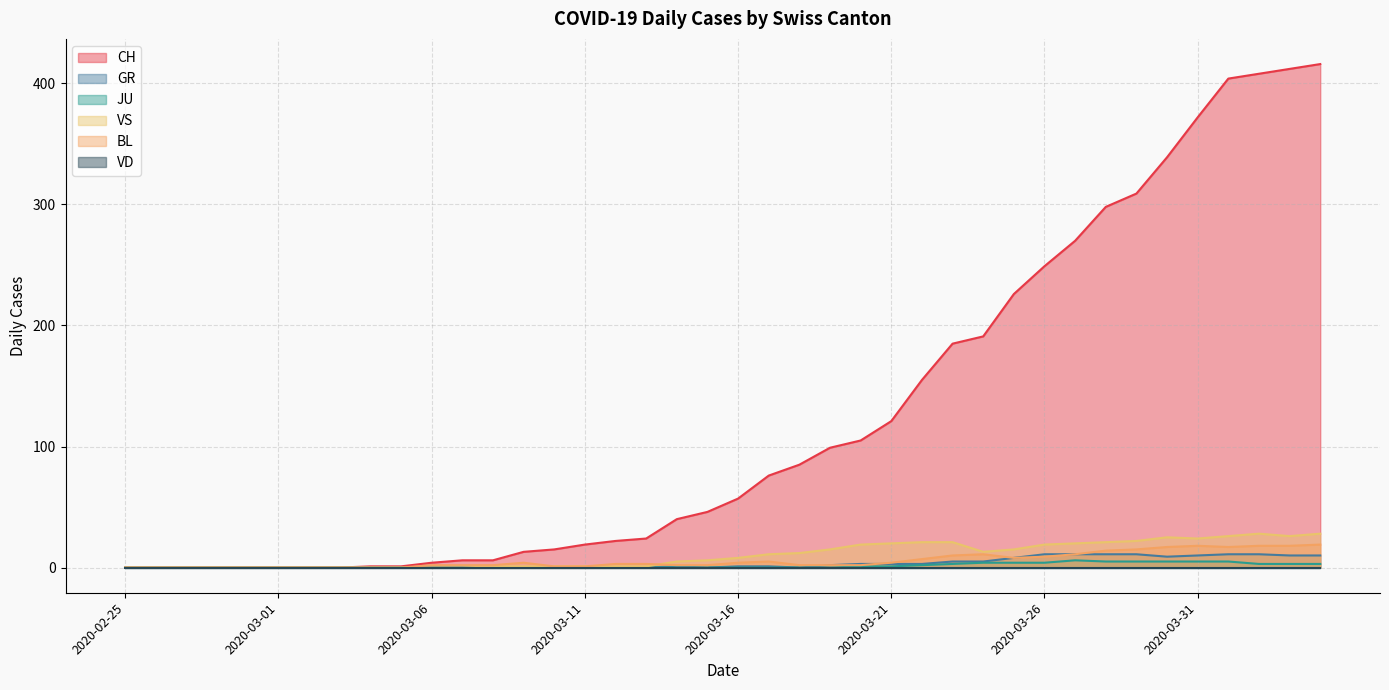

Is it true that GR equals 0 at 2020-02-25?

True